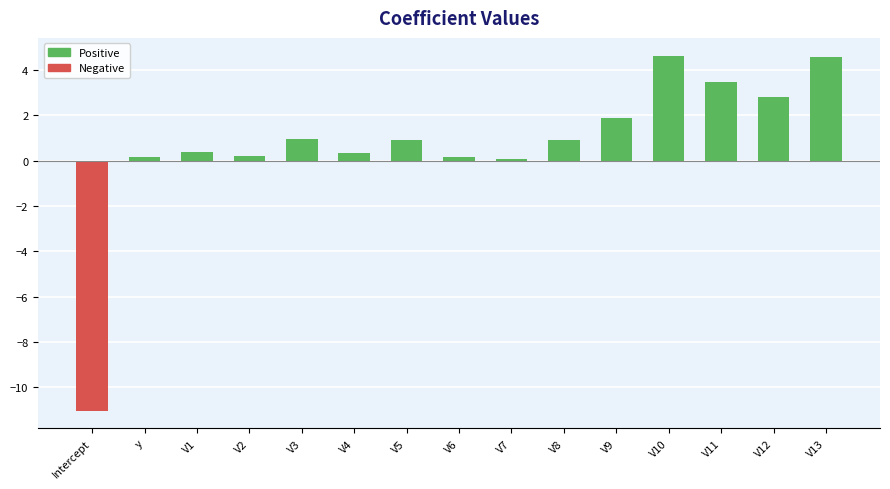

The value at V12 is 2.8. True or false?

True